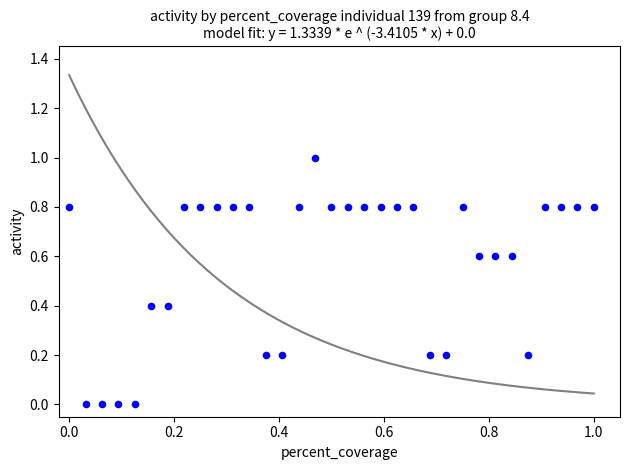

What is the range of X values (max minus min)?

1.0